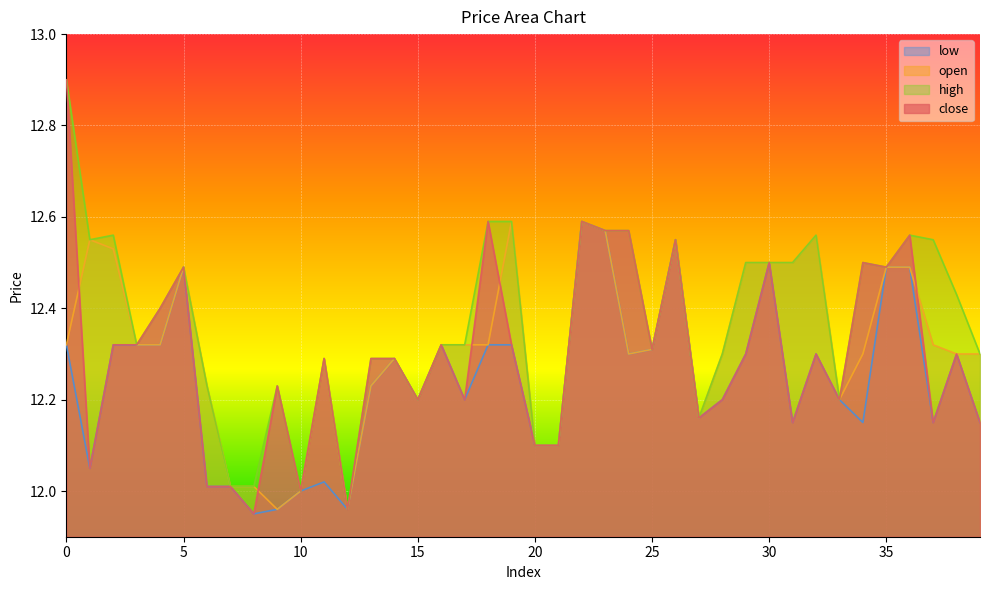

How many data points in open are less than 12?

2